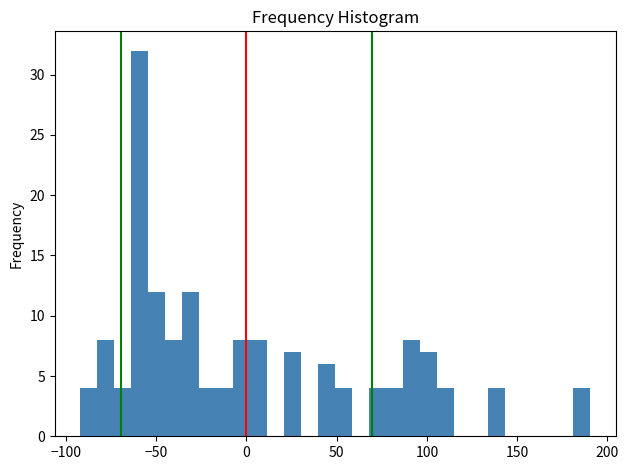

Around what value on the x-axis is the tallest bar? Give the approximate position of its centre, as read against the axis.

-60